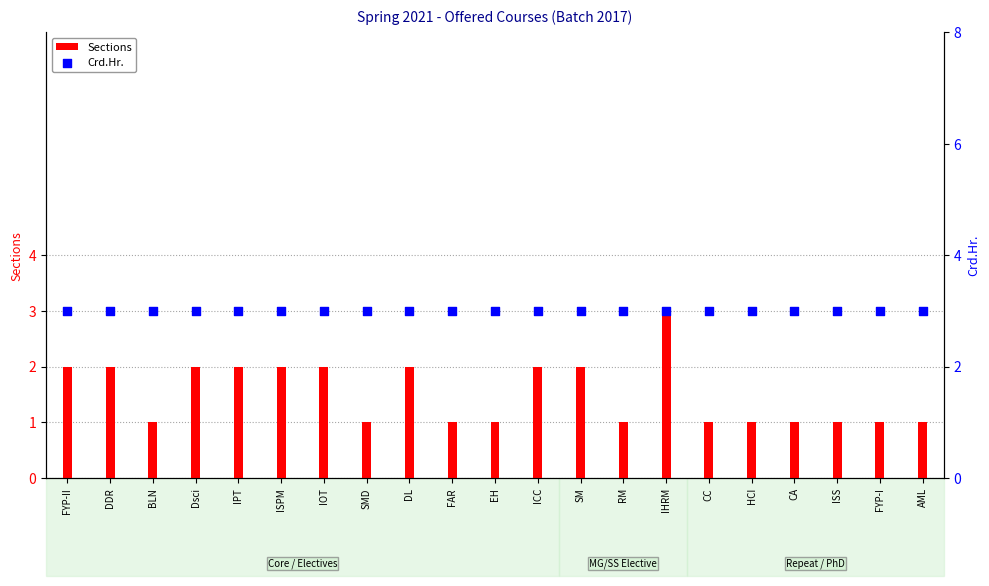

At which category is the sum across all series the highest?

IHRM